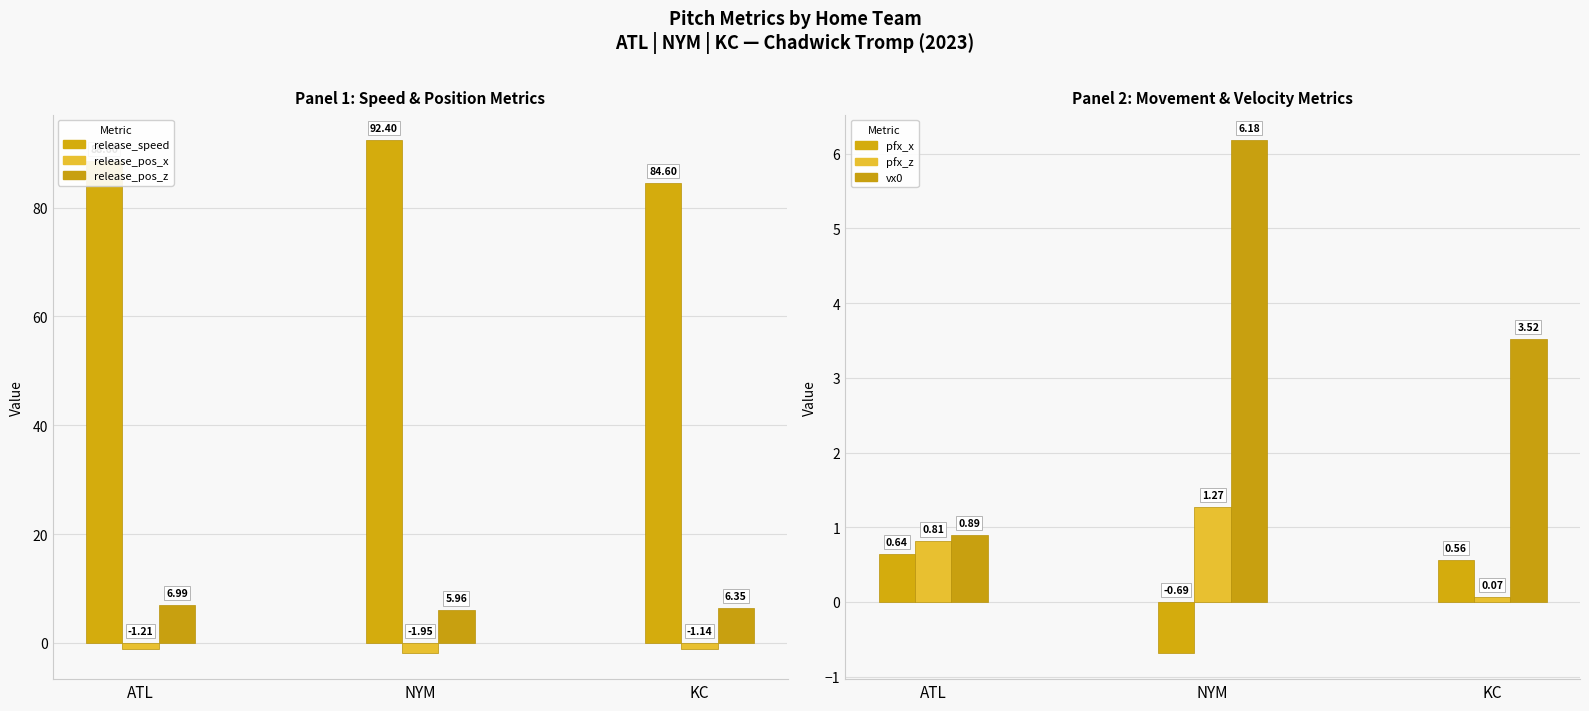

How many data points in release_pos_z are above 6?

2